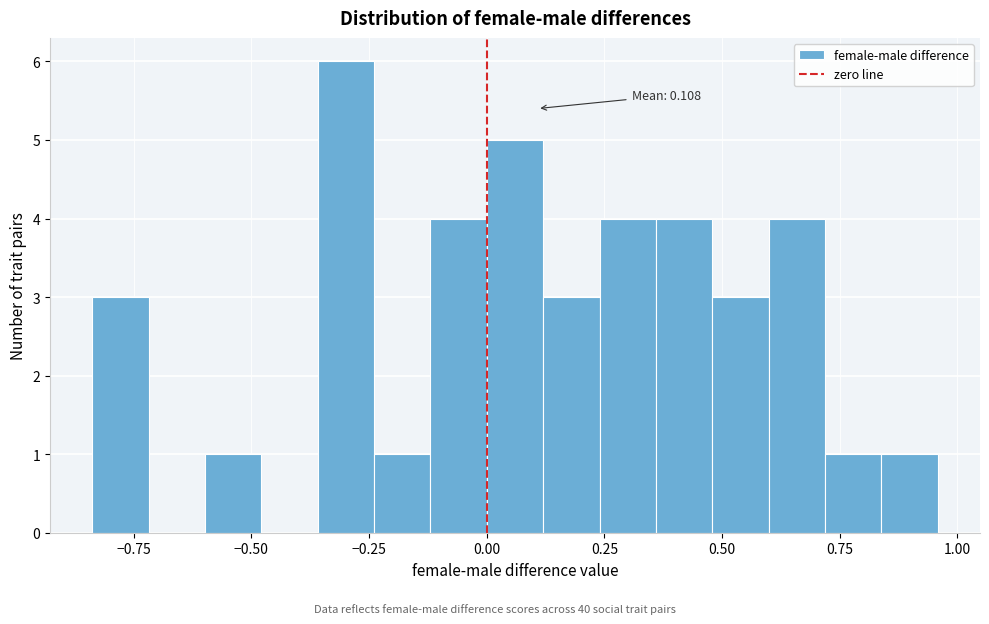

Read against the x-axis, roughly where is the centre of the tallest bar?

-0.30